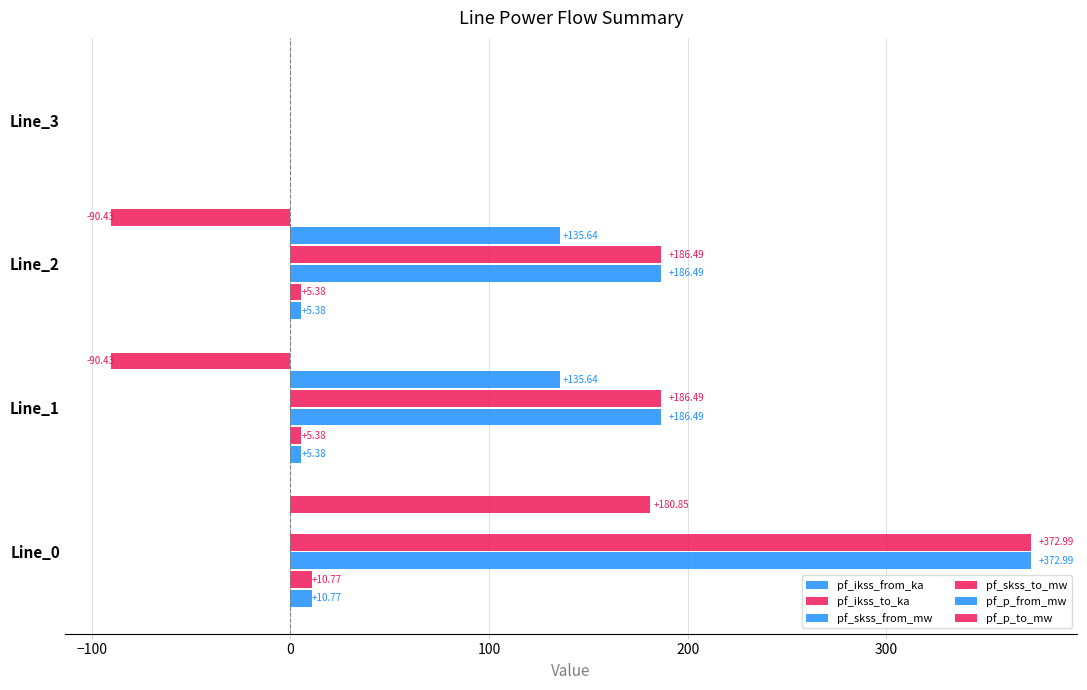

Count the number of categories in the chart.

4